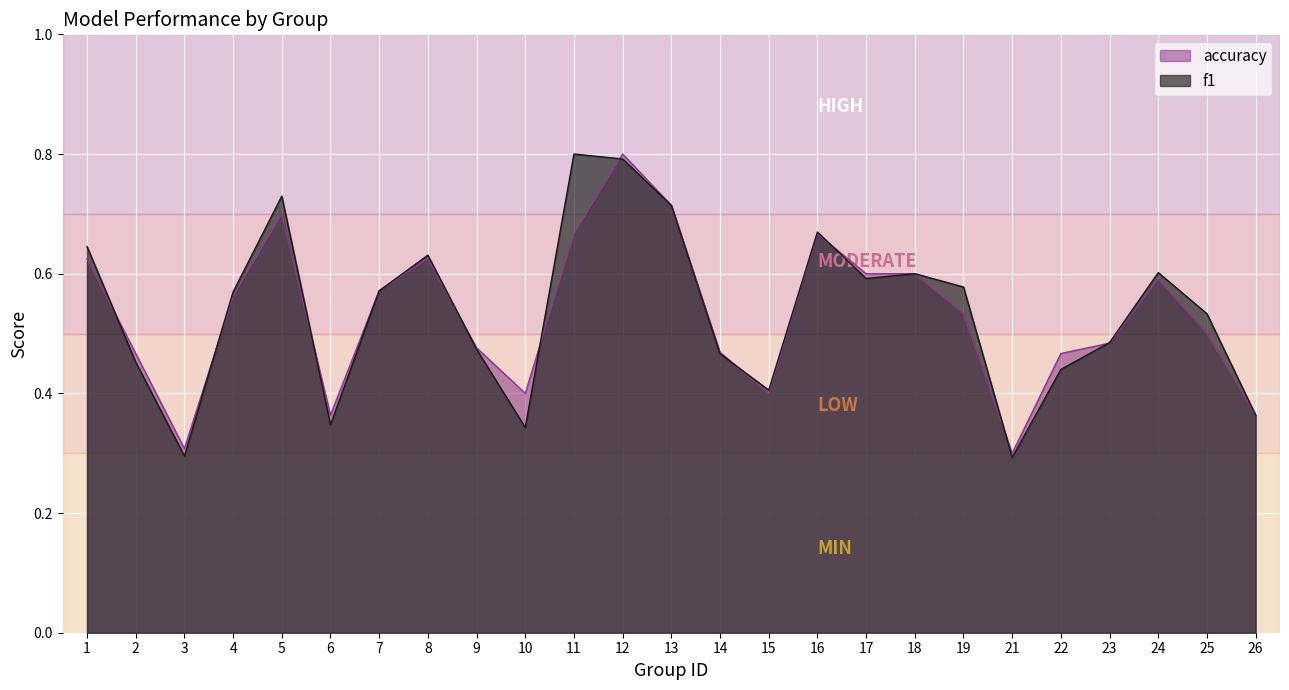

Rank the series by their maximum value, from highest to lowest.

f1, accuracy